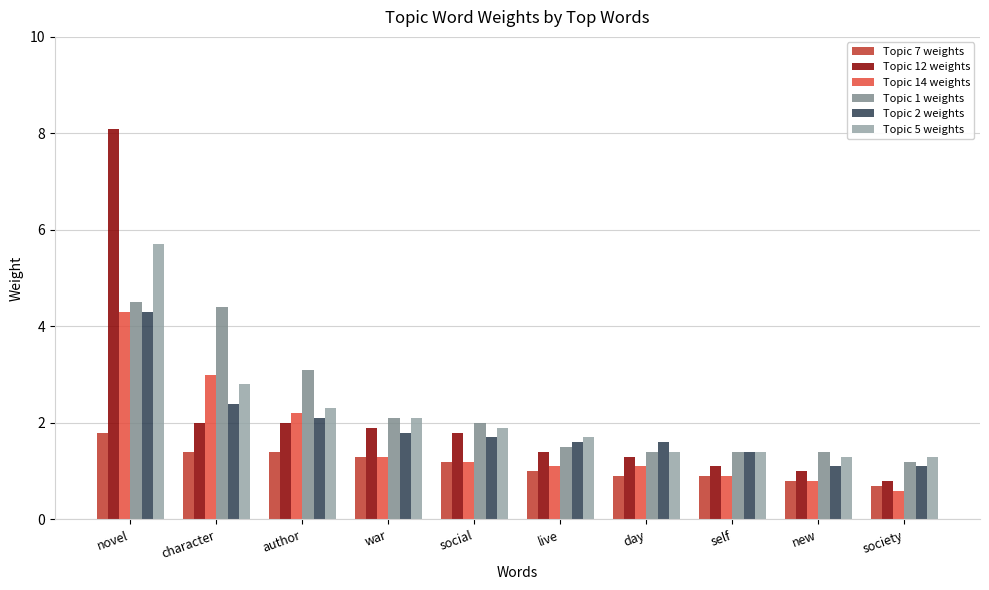

Where is Topic 7 weights nearest to the value 1?

live